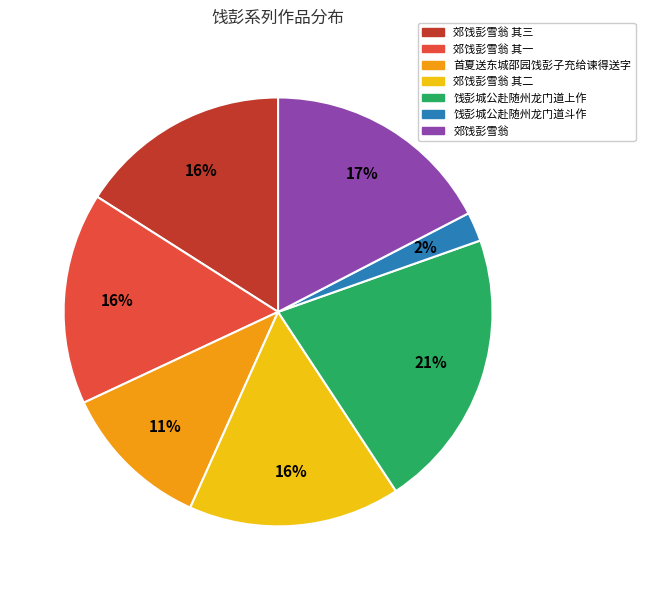

To the nearest percent, what is the average slice percentage?

14%